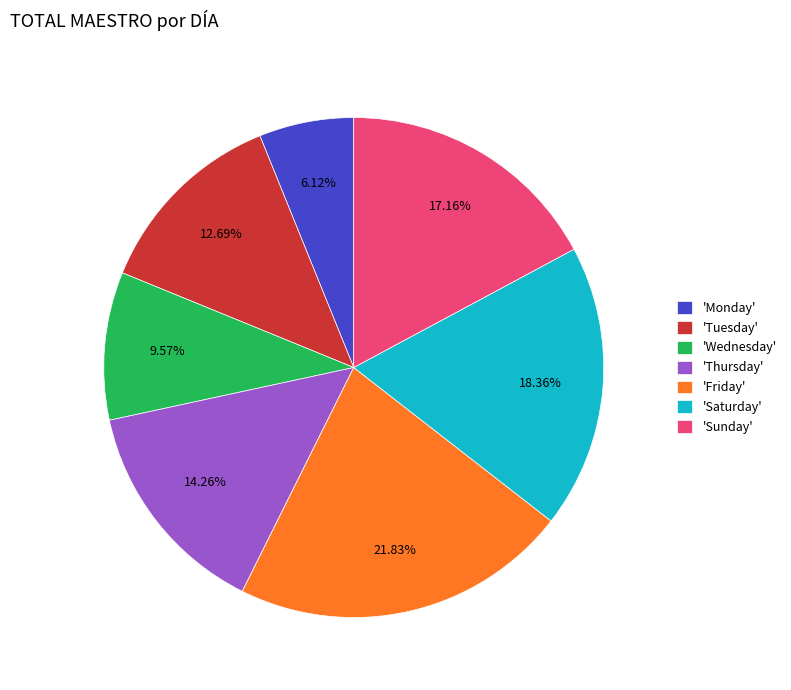

Between 'Monday' and 'Friday', which is larger?

'Friday'